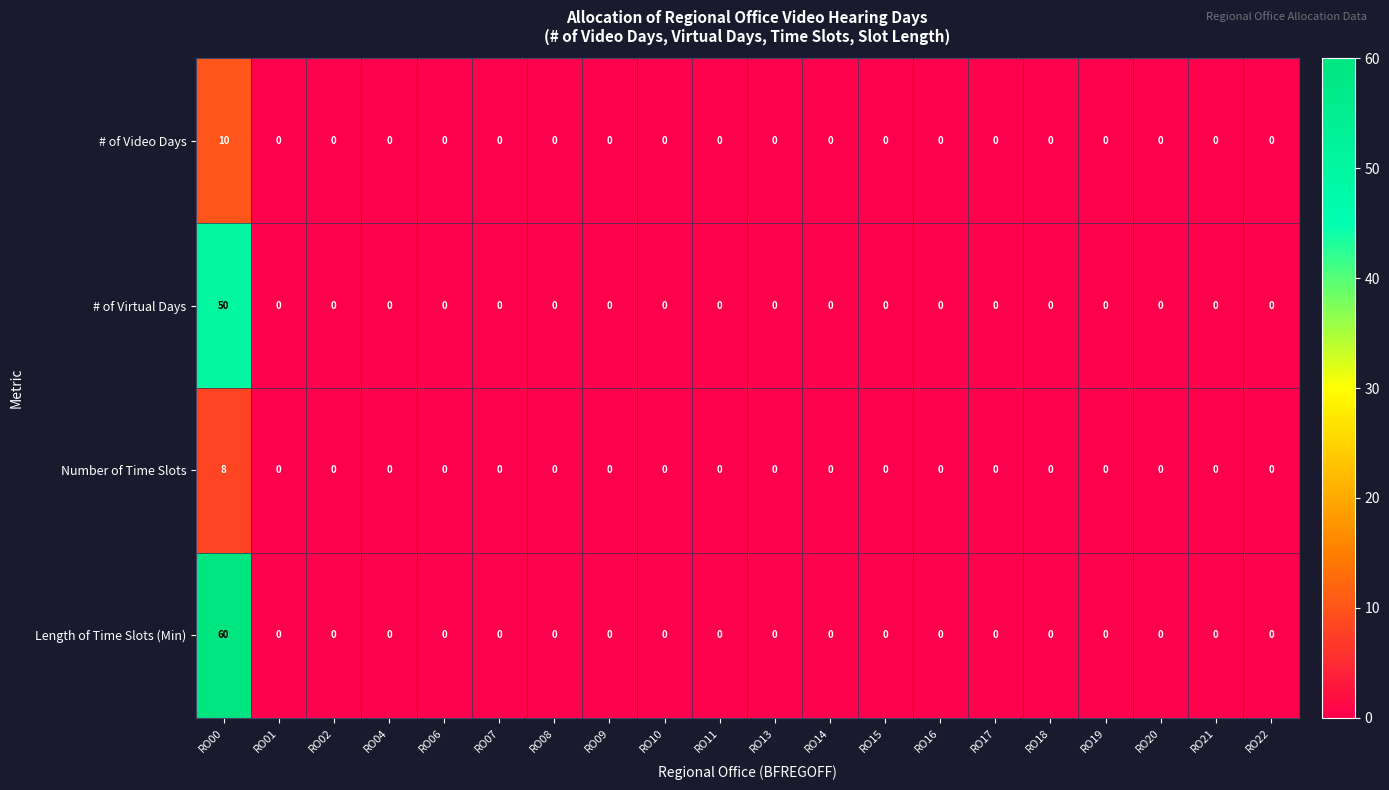

True or false: Length of Time Slots (Min) has a value of 0 at RO15.

True